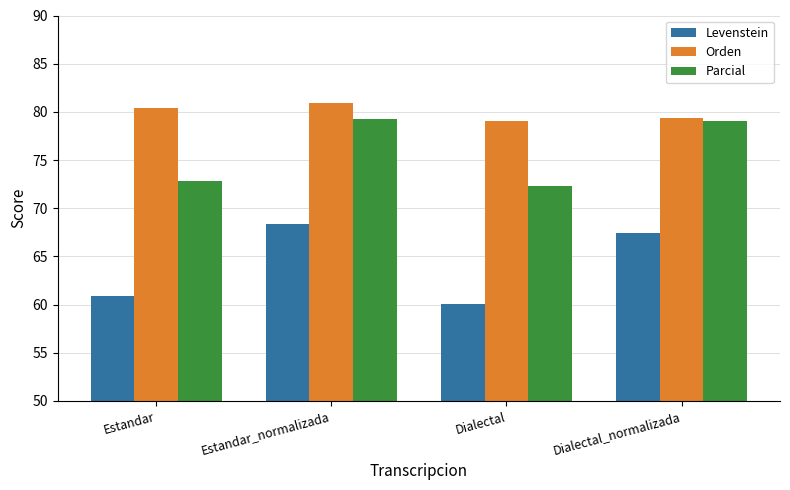

Read the Orden value at Estandar.

80.3